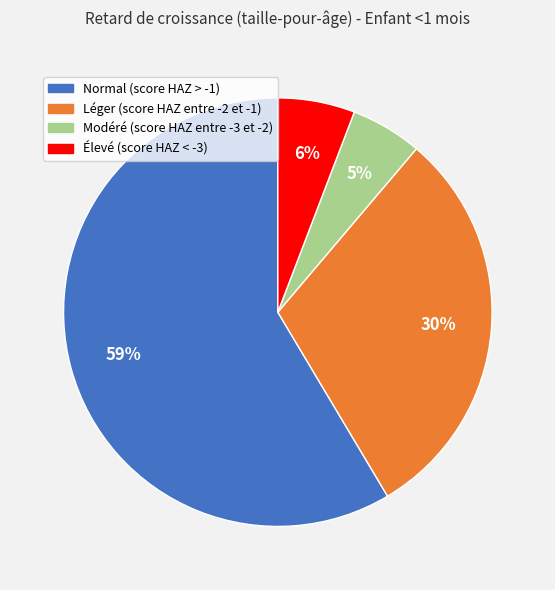

Does Normal (score HAZ > -1) account for over 50% of the chart?

Yes